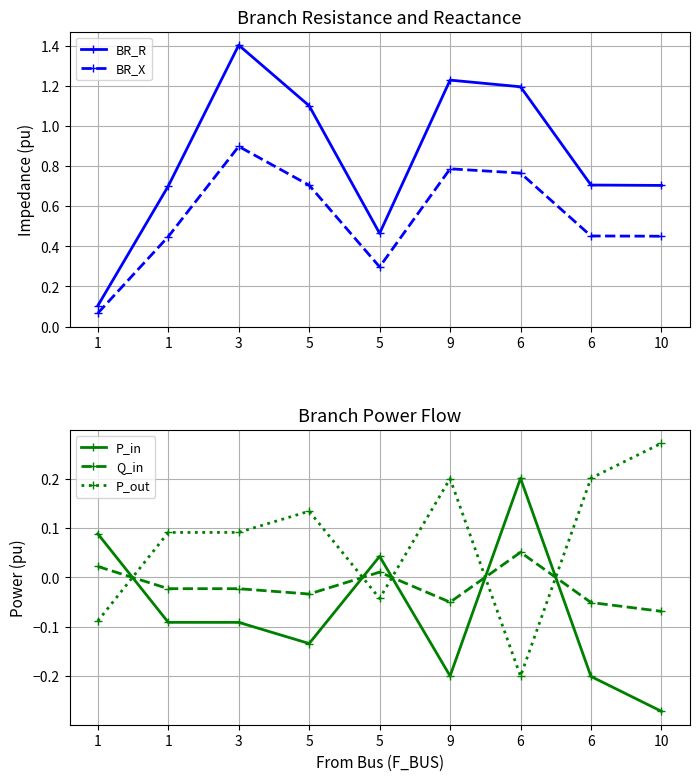

Is the value of Q_in at 6 greater than the value of BR_R at 10?

No